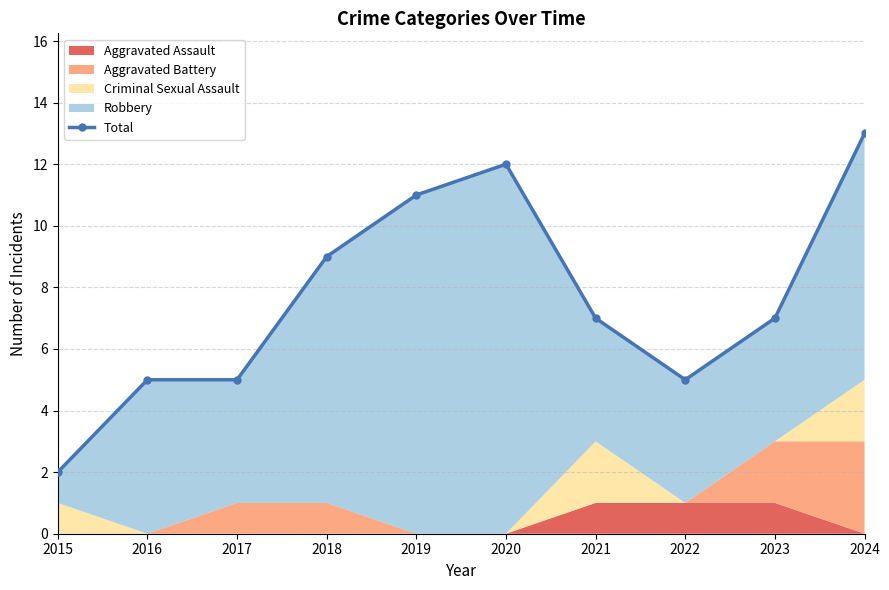

At which category does the chart reach its minimum across all series?

2015